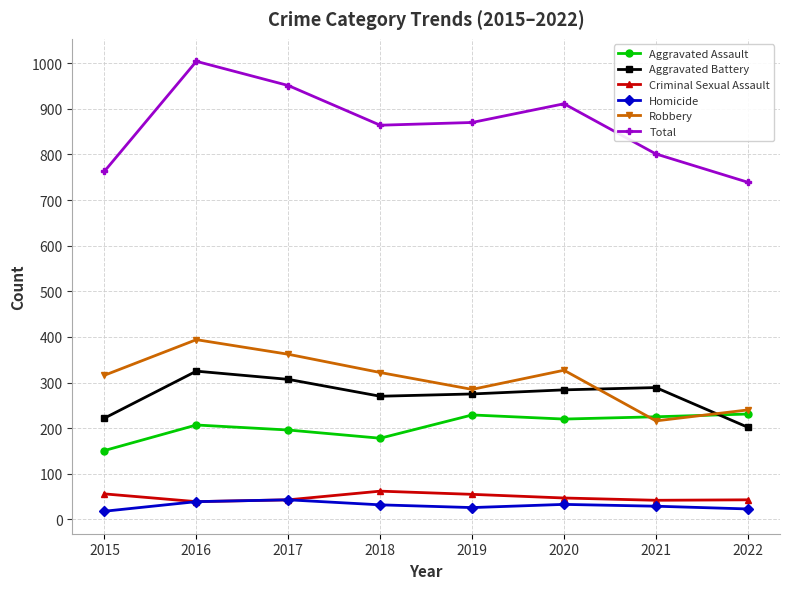

What is the highest value of the Total series?

1004